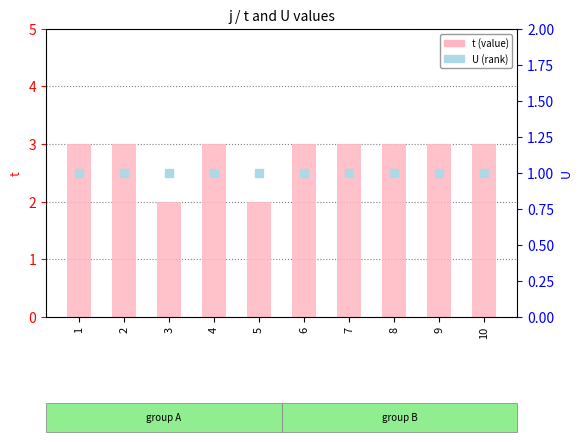

At which category is the sum across all series the highest?

1